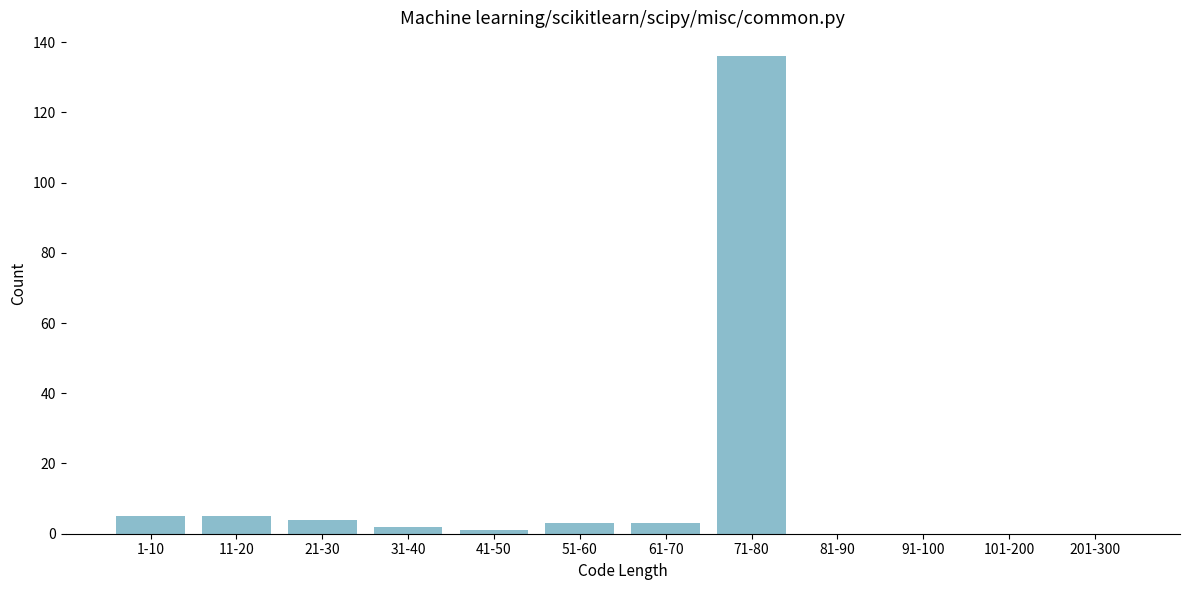

Reading left to right, transcribe all the data shown in this chart.

1-10=5	11-20=5	21-30=4	31-40=2	41-50=1	51-60=3	61-70=3	71-80=136	81-90=0	91-100=0	101-200=0	201-300=0